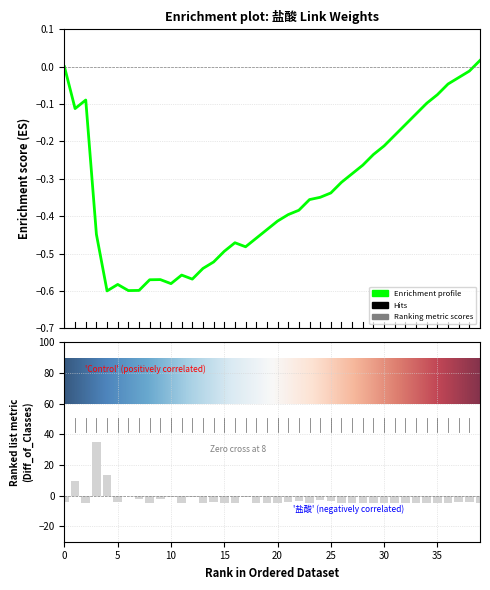

Where is the data nearest to the value 15?

5